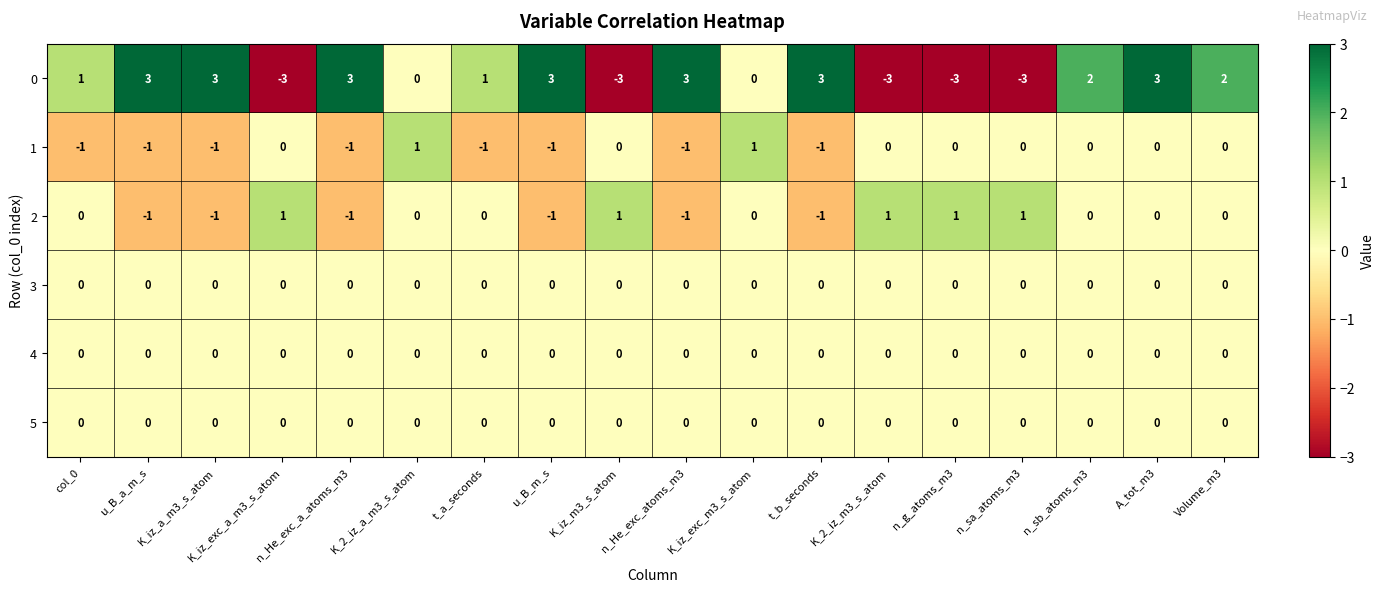

What is the smallest value displayed?

-3